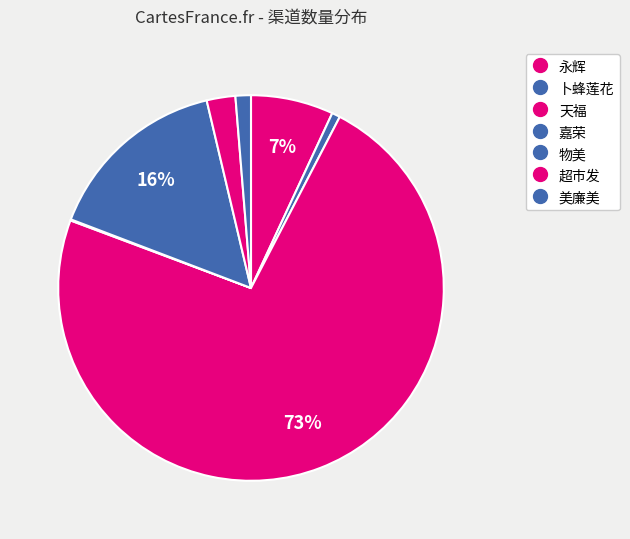

Does 永辉 account for over 50% of the chart?

No